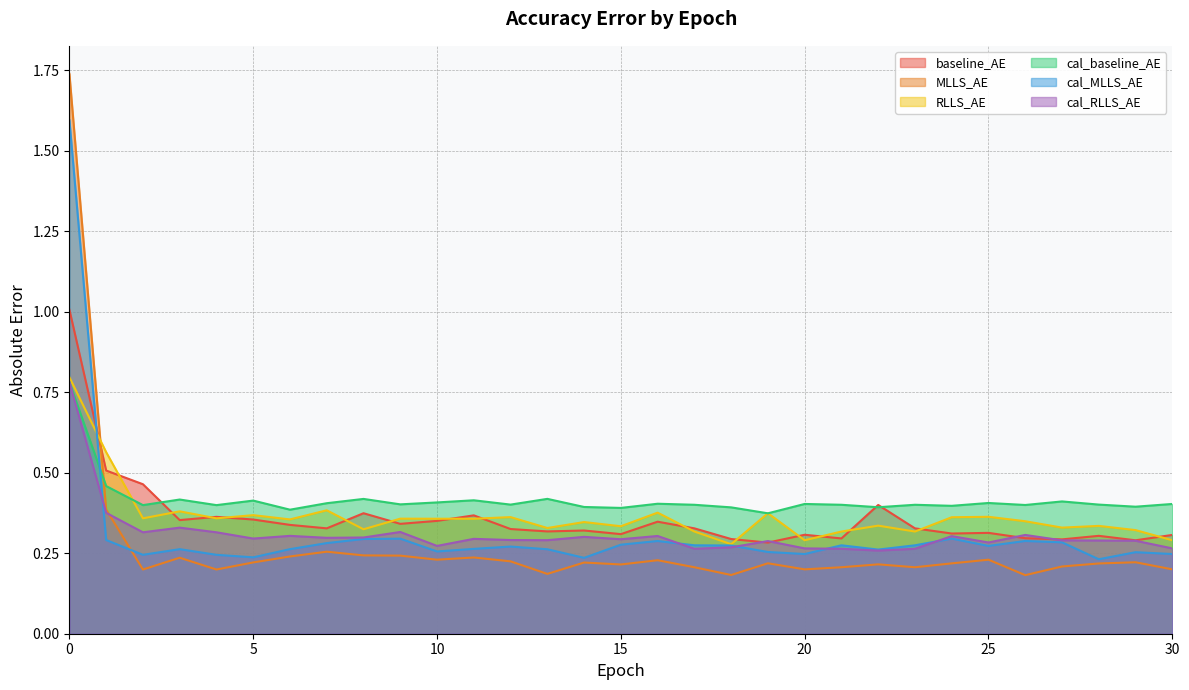

What is the difference between the highest and lowest values at 29?

0.2